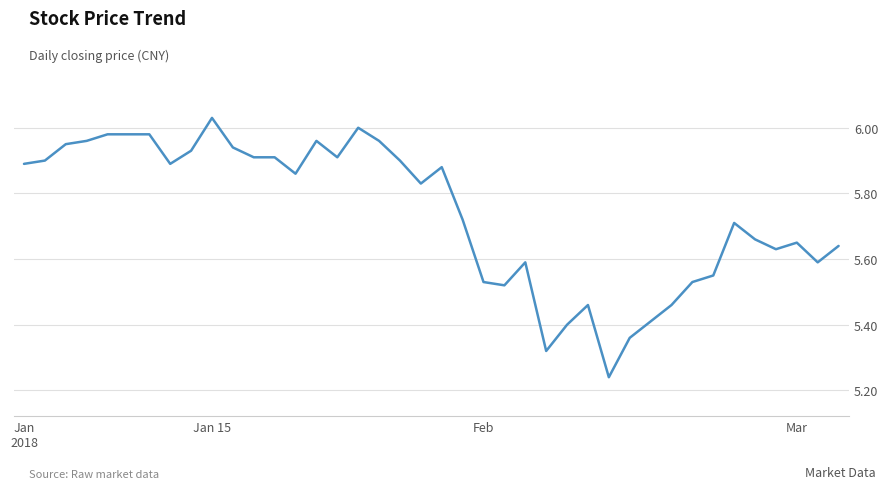

What is the difference between the maximum and minimum values?

0.8